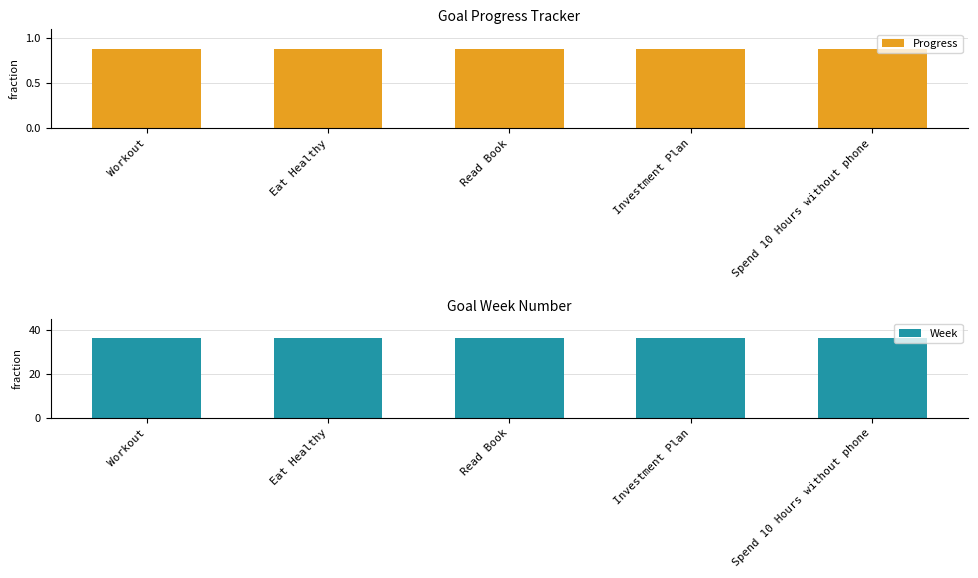

List the labels in order of Week value, largest first.

Workout, Eat Healthy, Read Book, Investment Plan, Spend 10 Hours without phone